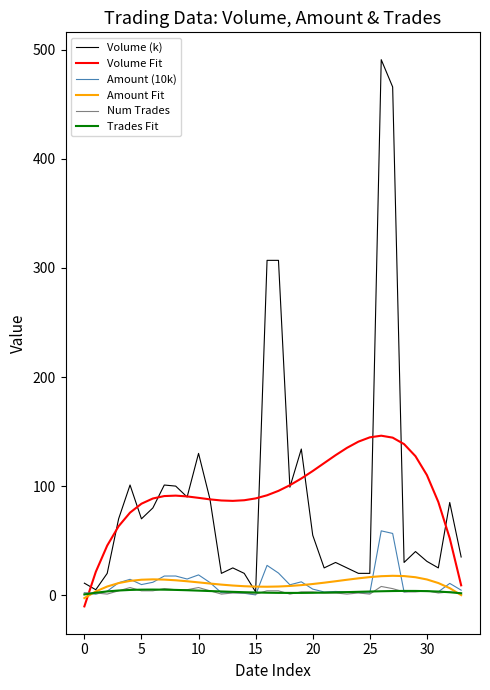

Which series has the largest range (max minus min)?

Volume (k)